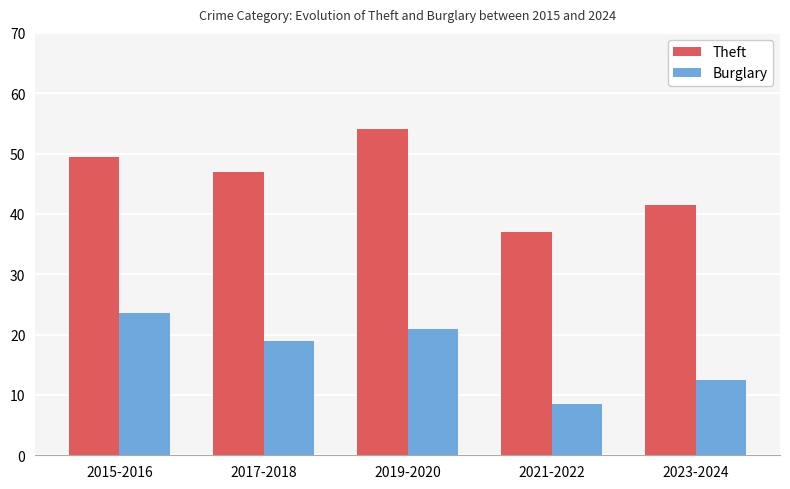

Between 2019-2020 and 2023-2024, which series saw the biggest shift?

Theft